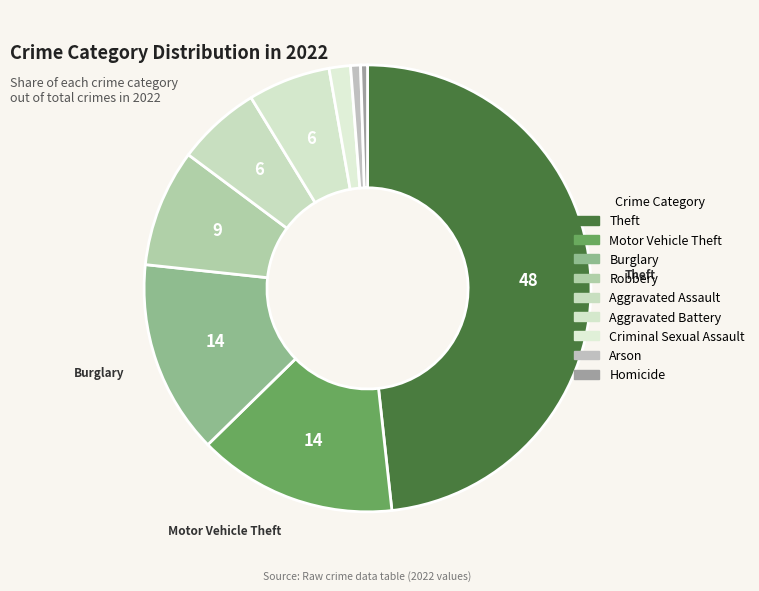

Does Robbery account for over 50% of the chart?

No